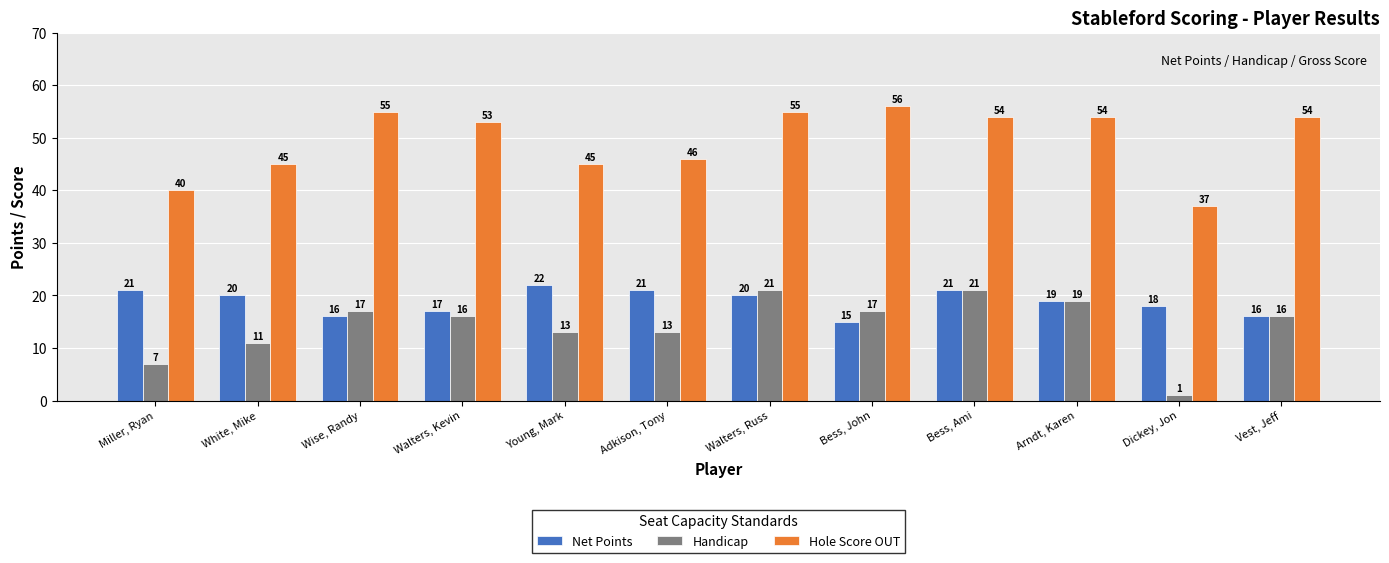

What are all the series names shown in the legend?

Net Points, Handicap, Hole Score OUT